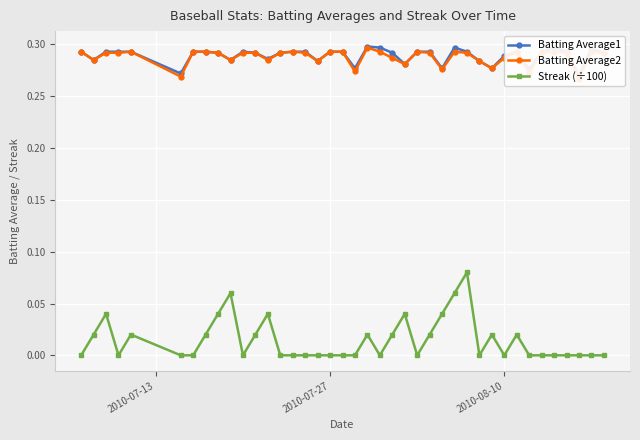

What is the sum of all Streak (÷100) values?

0.6